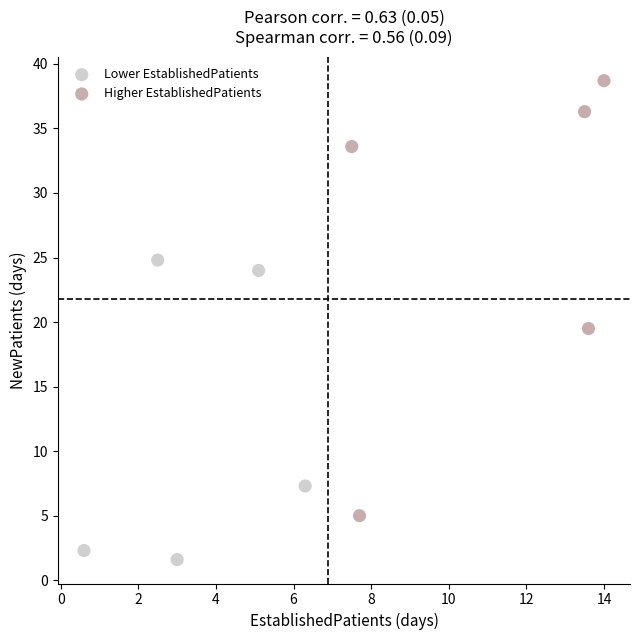

Which series has the largest Y range (max minus min)?

Higher EstablishedPatients